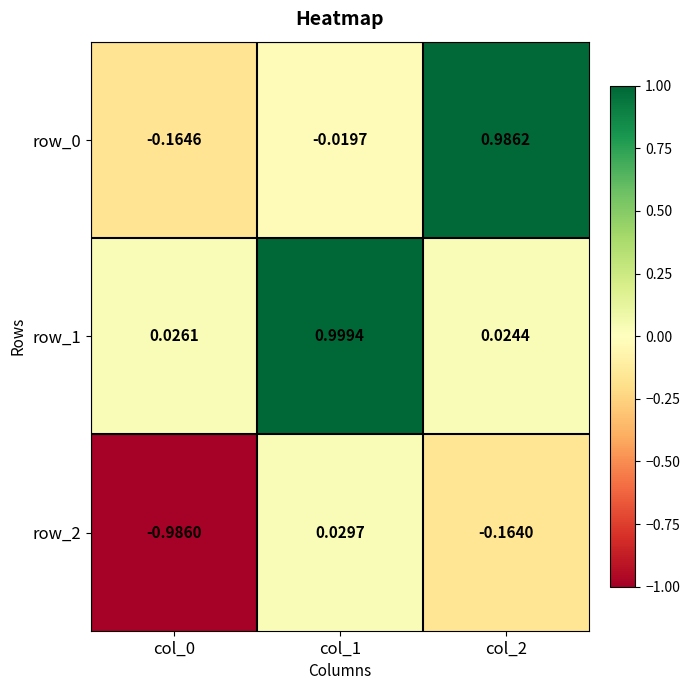

How many values in the row_2 series are below 0?

2